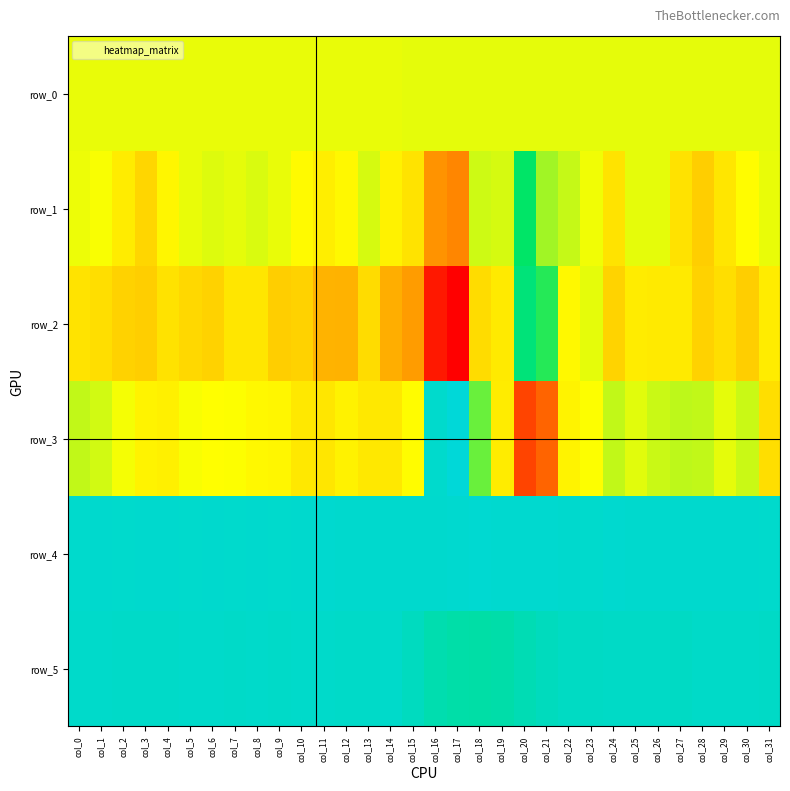

What is the difference between the second highest and second lowest values in the row_3 series?

1346.0